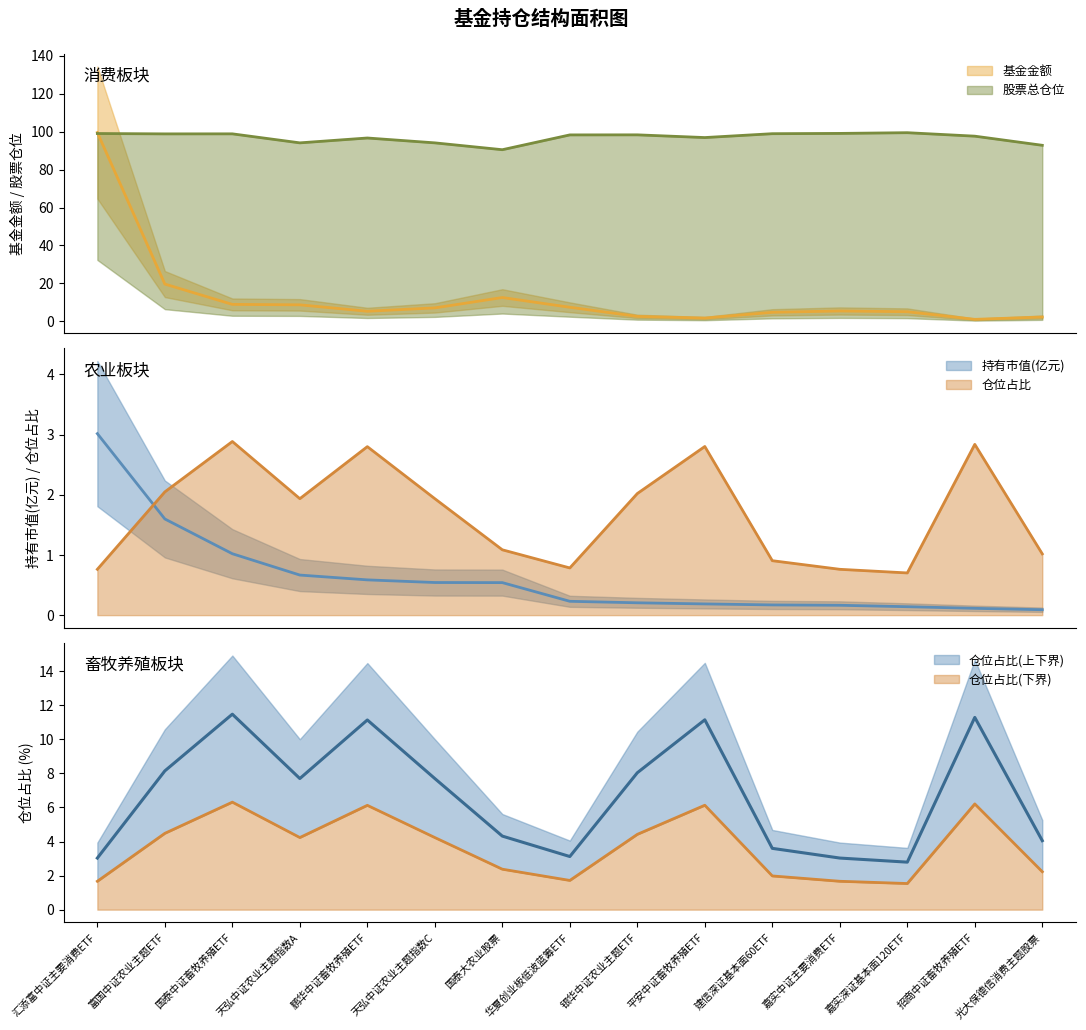

Reading left to right, transcribe all the data shown in this chart.

基金金额: 汇添富中证主要消费ETF=99.5	富国中证农业主题ETF=19.6	国泰中证畜牧养殖ETF=8.9	天弘中证农业主题指数A=8.7	鹏华中证畜牧养殖ETF=5.3	天弘中证农业主题指数C=7.0	国泰大农业股票=12.5	华夏创业板低波蓝筹ETF=7.4	银华中证农业主题ETF=2.5	平安中证畜牧养殖ETF=1.7	建信深证基本面60ETF=4.7	嘉实中证主要消费ETF=5.4	嘉实深证基本面120ETF=5.0	招商中证畜牧养殖ETF=1.0	光大保德信消费主题股票=2.2
持有市值(亿元): 汇添富中证主要消费ETF=3.0	富国中证农业主题ETF=1.6	国泰中证畜牧养殖ETF=1.0	天弘中证农业主题指数A=0.7	鹏华中证畜牧养殖ETF=0.6	天弘中证农业主题指数C=0.5	国泰大农业股票=0.5	华夏创业板低波蓝筹ETF=0.2	银华中证农业主题ETF=0.2	平安中证畜牧养殖ETF=0.2	建信深证基本面60ETF=0.2	嘉实中证主要消费ETF=0.2	嘉实深证基本面120ETF=0.1	招商中证畜牧养殖ETF=0.1	光大保德信消费主题股票=0.1
股票总仓位: 汇添富中证主要消费ETF=99.0	富国中证农业主题ETF=98.9	国泰中证畜牧养殖ETF=98.9	天弘中证农业主题指数A=94.1	鹏华中证畜牧养殖ETF=96.7	天弘中证农业主题指数C=94.1	国泰大农业股票=90.5	华夏创业板低波蓝筹ETF=98.3	银华中证农业主题ETF=98.3	平安中证畜牧养殖ETF=96.9	建信深证基本面60ETF=99.0	嘉实中证主要消费ETF=99.1	嘉实深证基本面120ETF=99.5	招商中证畜牧养殖ETF=97.6	光大保德信消费主题股票=92.8
仓位占比: 汇添富中证主要消费ETF=1.7	富国中证农业主题ETF=4.5	国泰中证畜牧养殖ETF=6.3	天弘中证农业主题指数A=4.2	鹏华中证畜牧养殖ETF=6.1	天弘中证农业主题指数C=4.2	国泰大农业股票=2.4	华夏创业板低波蓝筹ETF=1.7	银华中证农业主题ETF=4.4	平安中证畜牧养殖ETF=6.1	建信深证基本面60ETF=2.0	嘉实中证主要消费ETF=1.7	嘉实深证基本面120ETF=1.5	招商中证畜牧养殖ETF=6.2	光大保德信消费主题股票=2.2